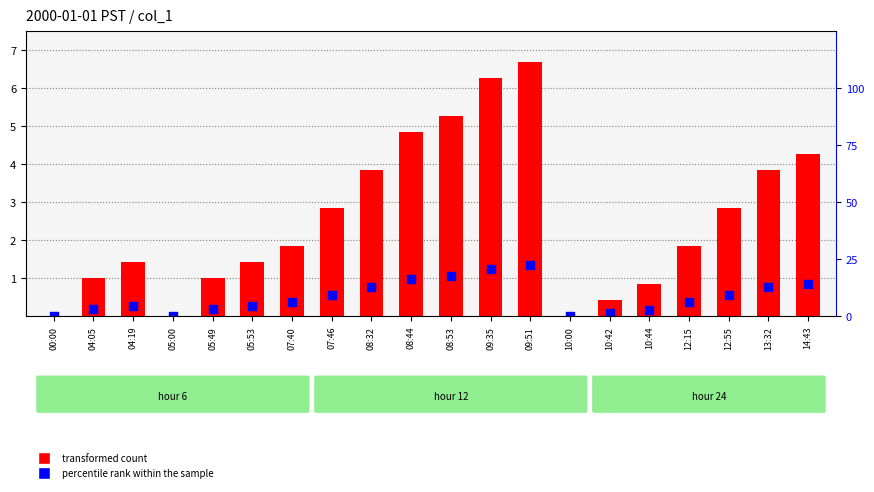

Which series has the largest total across all categories?

transformed count